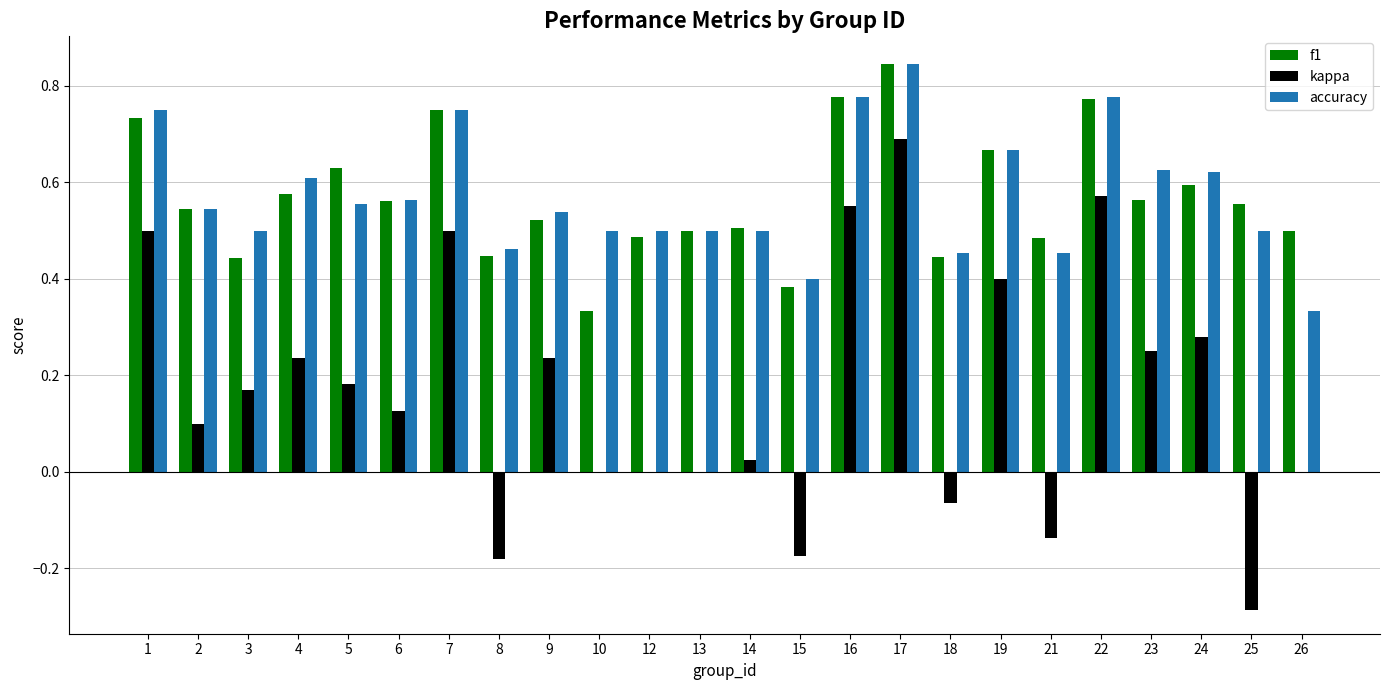

At which category is the sum across all series the highest?

17